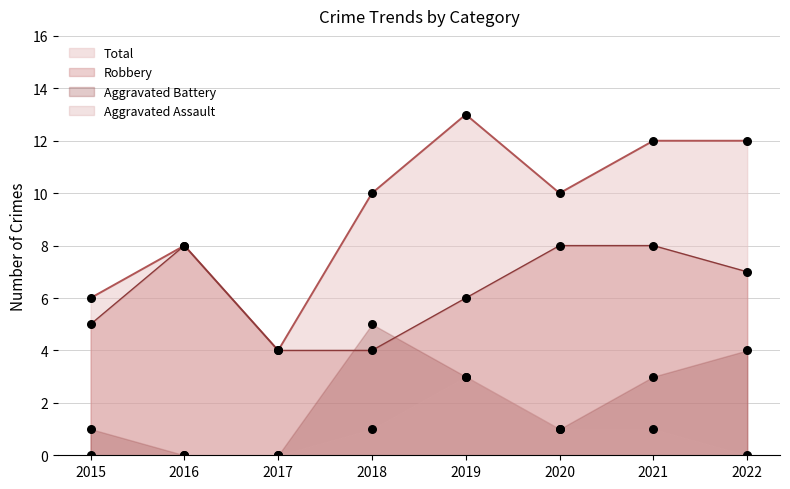

What are all the series names shown in the legend?

Robbery, Aggravated Battery, Aggravated Assault, Total